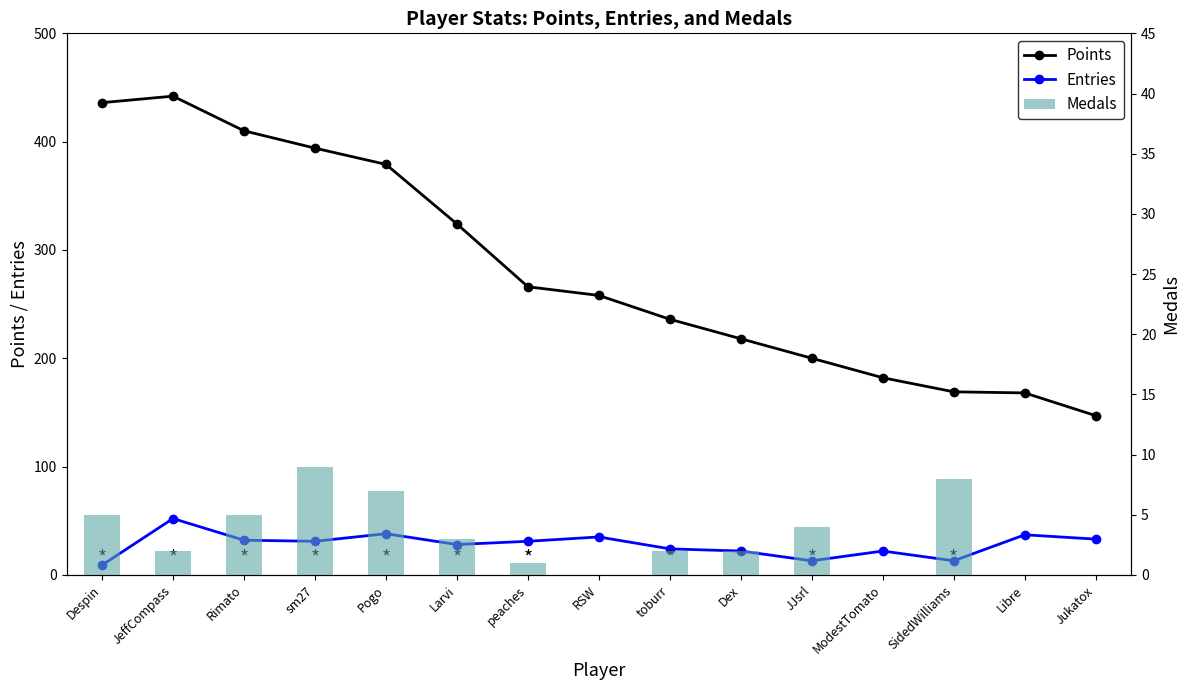

True or false: Medals has a value of 0 at Jukatox.

True